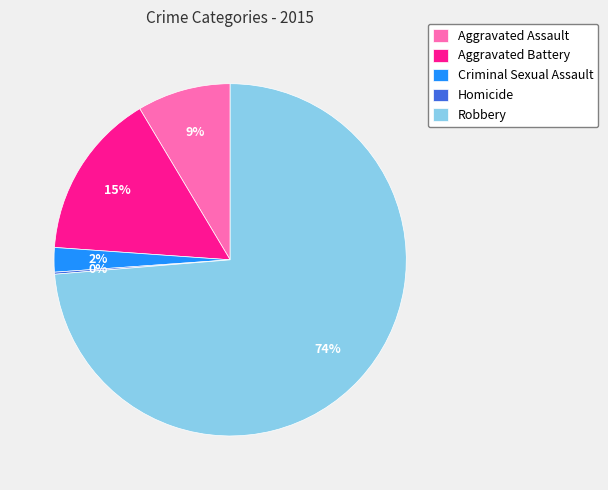

What percentage is the Aggravated Battery slice, to the nearest percent?

15%